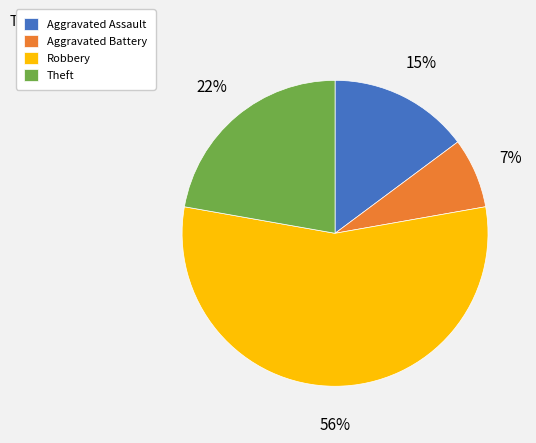

Is it true that Robbery is 56% of the pie?

True